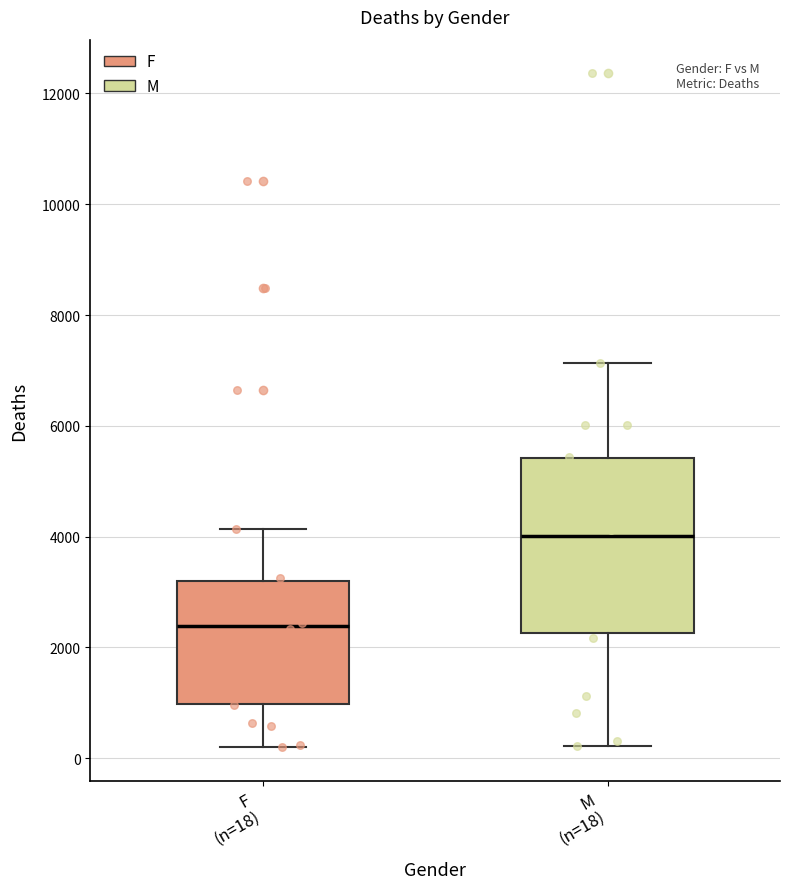

Which box's median line is the highest?

M (n=18)